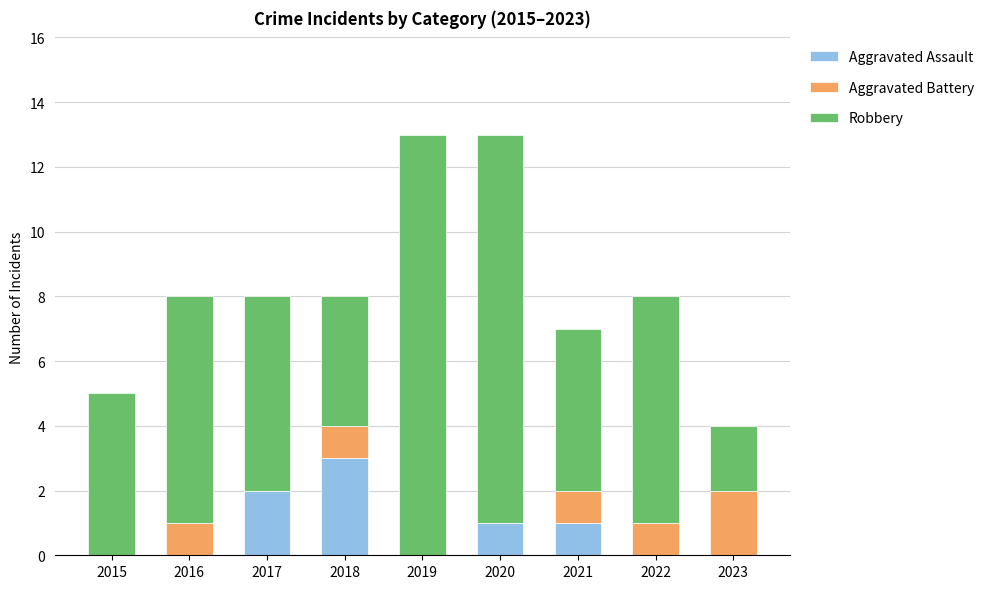

What is the total value across all series at 2016?

8